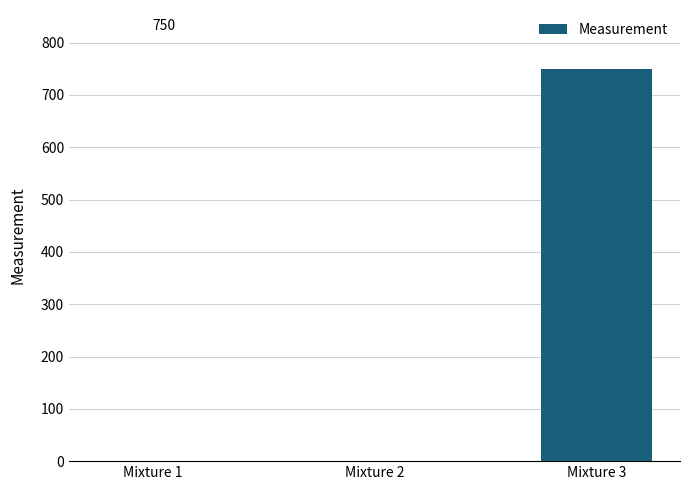

At which category does the chart reach its peak across all series?

Mixture 3